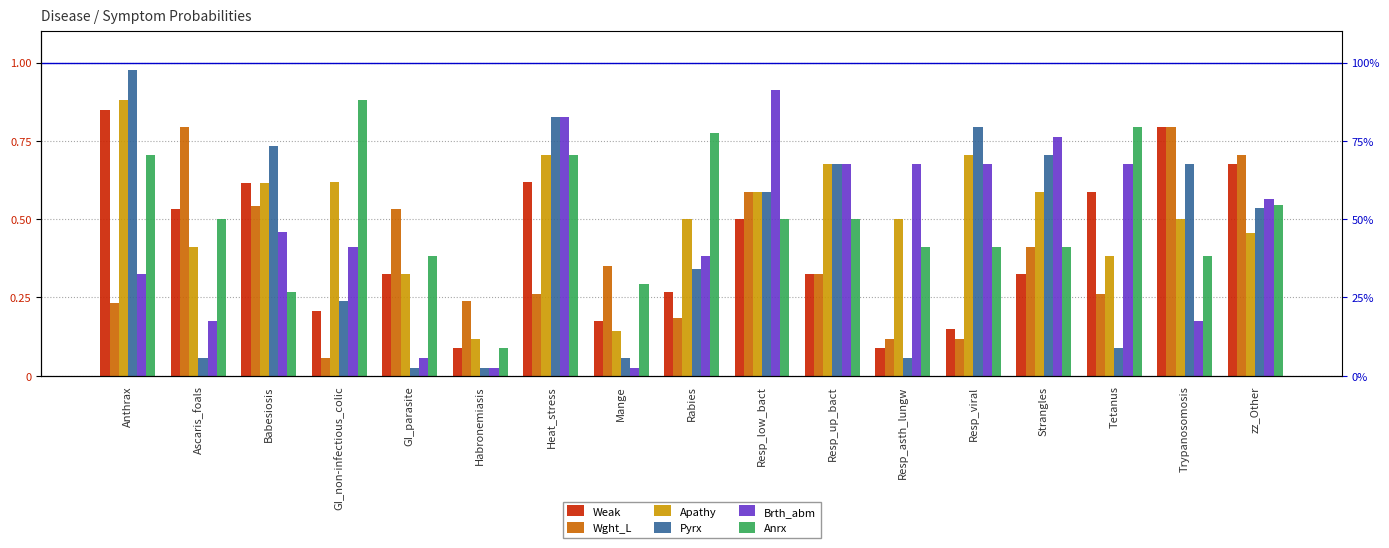

Reading left to right, transcribe all the data shown in this chart.

Weak: 0.8	0.5	0.6	0.2	0.3	0.1	0.6	0.2	0.3	0.5	0.3	0.1	0.1	0.3	0.6	0.8	0.7
Wght_L: 0.2	0.8	0.5	0.1	0.5	0.2	0.3	0.3	0.2	0.6	0.3	0.1	0.1	0.4	0.3	0.8	0.7
Apathy: 0.9	0.4	0.6	0.6	0.3	0.1	0.7	0.1	0.5	0.6	0.7	0.5	0.7	0.6	0.4	0.5	0.5
Pyrx: 1.0	0.1	0.7	0.2	0.0	0.0	0.8	0.1	0.3	0.6	0.7	0.1	0.8	0.7	0.1	0.7	0.5
Brth_abm: 0.3	0.2	0.5	0.4	0.1	0.0	0.8	0.0	0.4	0.9	0.7	0.7	0.7	0.8	0.7	0.2	0.6
Anrx: 0.7	0.5	0.3	0.9	0.4	0.1	0.7	0.3	0.8	0.5	0.5	0.4	0.4	0.4	0.8	0.4	0.5